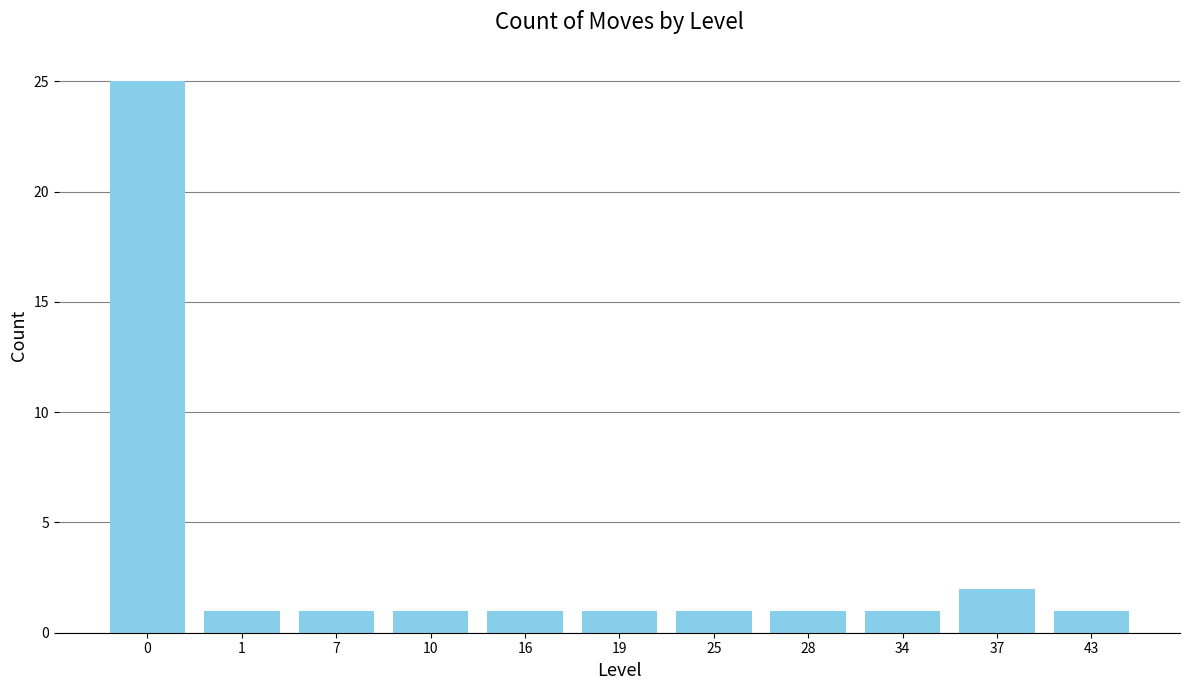

Reading right to left, what are all the values shown in this chart?

43=1	37=2	34=1	28=1	25=1	19=1	16=1	10=1	7=1	1=1	0=25